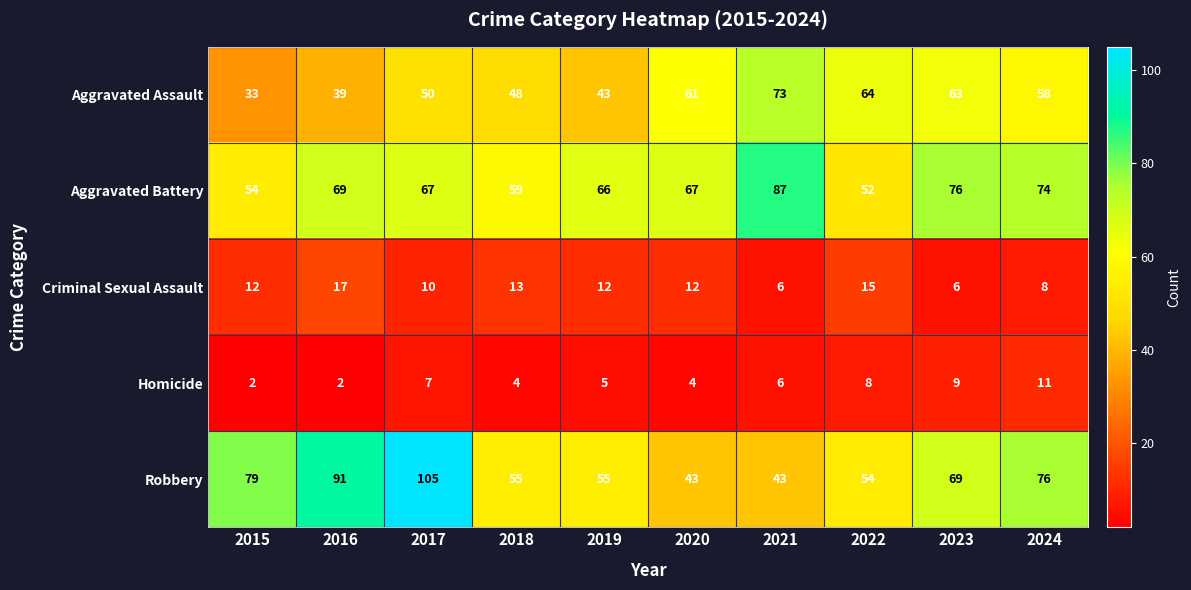

Which series has the widest spread of values?

Robbery